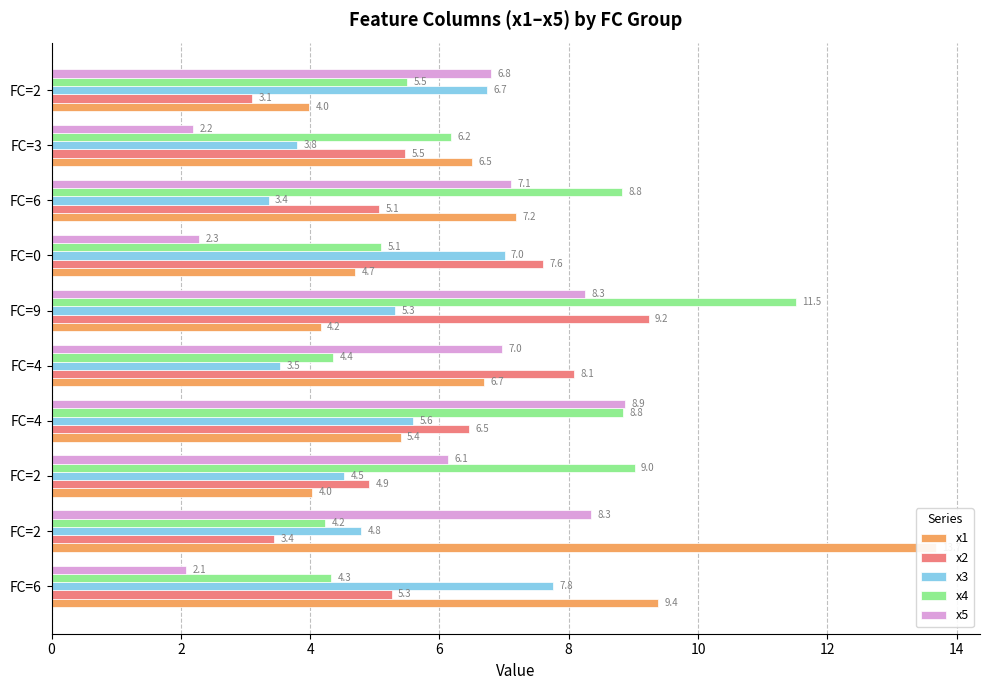

What is the minimum value shown in the chart?

2.1